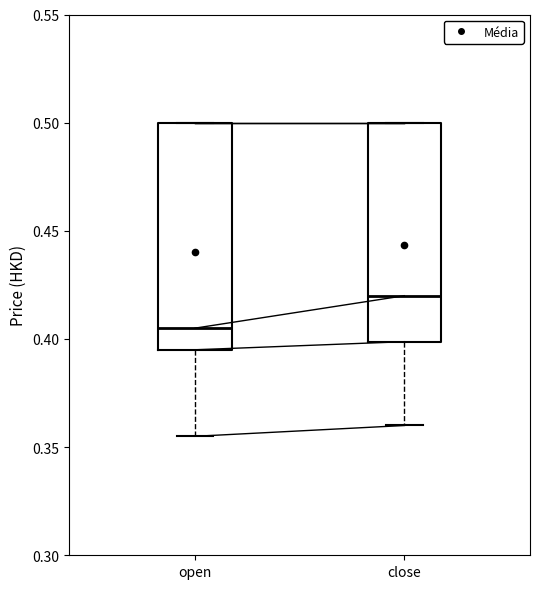

Reading left to right, transcribe this box plot: for each box, give where its median line is, the range the box spans, and where its two whiskers end, as read against the y-axis. The values are not printed on the chart, so give them approximately, as read against the axis.

open: median 0.405, box 0.395 to 0.500, whiskers 0.355 to 0.500
close: median 0.420, box 0.400 to 0.500, whiskers 0.360 to 0.500